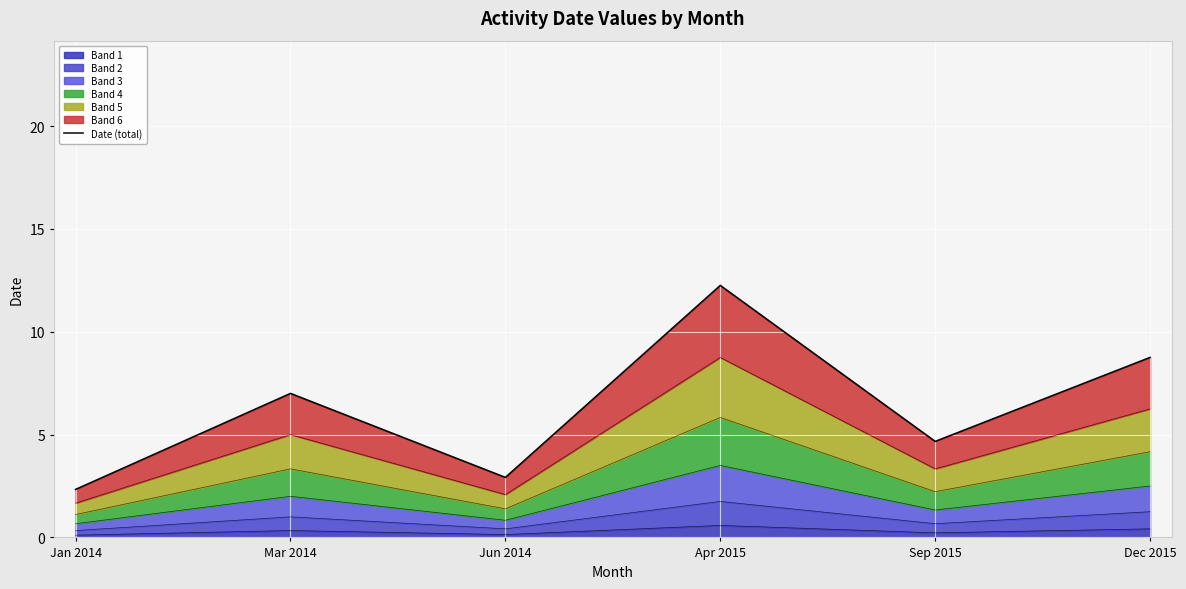

Where is the first local maximum?

Mar 2014